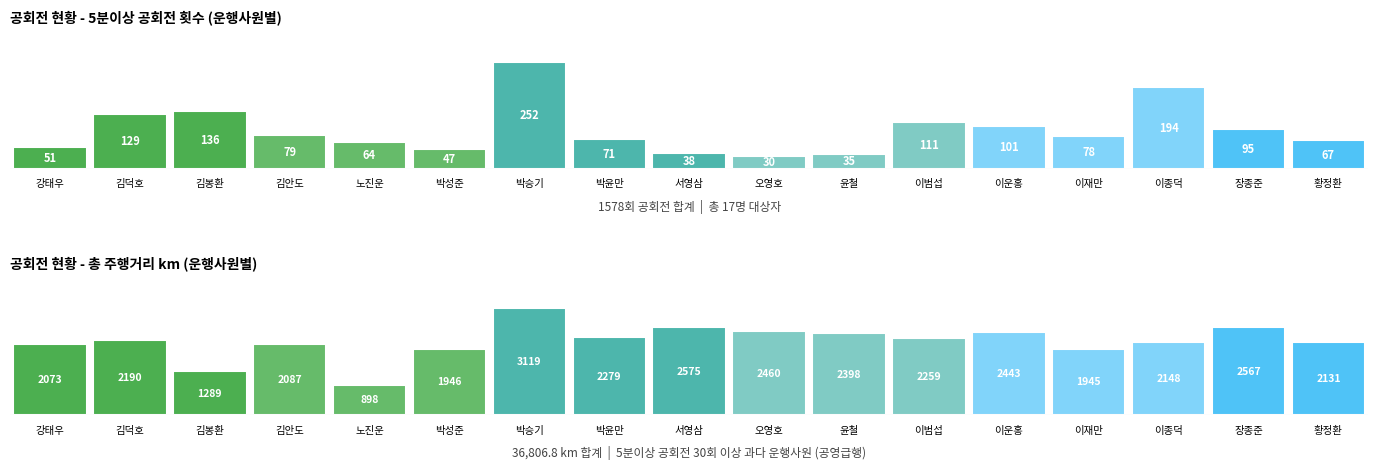

What are all the series names shown in the legend?

5분이상 공회전횟수, 총주행거리(km)